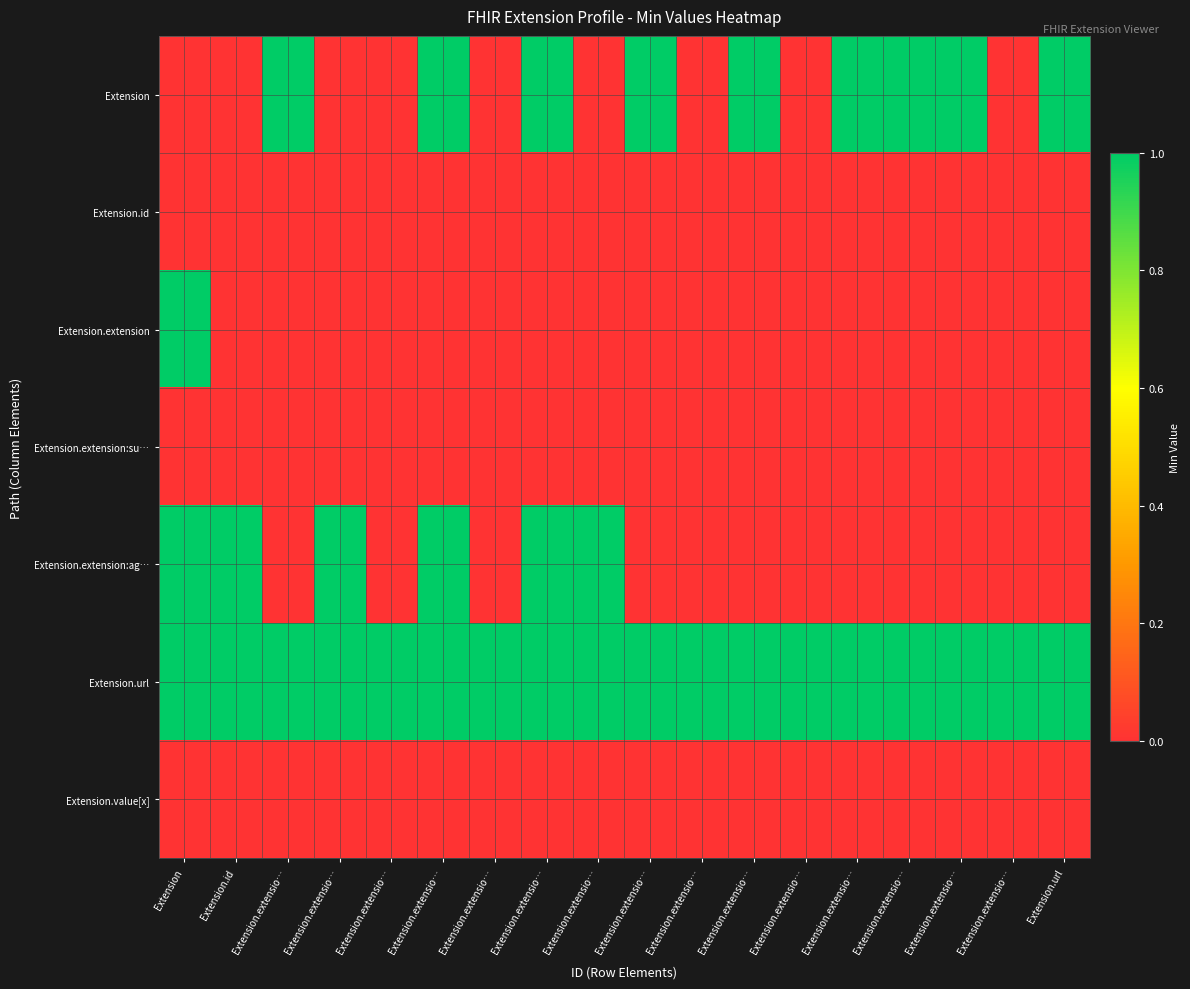

Reading left to right, transcribe all the data shown in this chart.

Extension: Extension=0	Extension.id=0	Extension.extensio…=1	Extension.extensio…=0	Extension.extensio…=0	Extension.extensio…=1	Extension.extensio…=0	Extension.extensio…=1	Extension.extensio…=0	Extension.extensio…=1	Extension.extensio…=0	Extension.extensio…=1	Extension.extensio…=0	Extension.extensio…=1	Extension.extensio…=1	Extension.extensio…=1	Extension.extensio…=0	Extension.url=1
Extension.id: Extension=0	Extension.id=0	Extension.extensio…=0	Extension.extensio…=0	Extension.extensio…=0	Extension.extensio…=0	Extension.extensio…=0	Extension.extensio…=0	Extension.extensio…=0	Extension.extensio…=0	Extension.extensio…=0	Extension.extensio…=0	Extension.extensio…=0	Extension.extensio…=0	Extension.extensio…=0	Extension.extensio…=0	Extension.extensio…=0	Extension.url=0
Extension.extension: Extension=1	Extension.id=0	Extension.extensio…=0	Extension.extensio…=0	Extension.extensio…=0	Extension.extensio…=0	Extension.extensio…=0	Extension.extensio…=0	Extension.extensio…=0	Extension.extensio…=0	Extension.extensio…=0	Extension.extensio…=0	Extension.extensio…=0	Extension.extensio…=0	Extension.extensio…=0	Extension.extensio…=0	Extension.extensio…=0	Extension.url=0
Extension.extension:su…: Extension=0	Extension.id=0	Extension.extensio…=0	Extension.extensio…=0	Extension.extensio…=0	Extension.extensio…=0	Extension.extensio…=0	Extension.extensio…=0	Extension.extensio…=0	Extension.extensio…=0	Extension.extensio…=0	Extension.extensio…=0	Extension.extensio…=0	Extension.extensio…=0	Extension.extensio…=0	Extension.extensio…=0	Extension.extensio…=0	Extension.url=0
Extension.extension:ag…: Extension=1	Extension.id=1	Extension.extensio…=0	Extension.extensio…=1	Extension.extensio…=0	Extension.extensio…=1	Extension.extensio…=0	Extension.extensio…=1	Extension.extensio…=1	Extension.extensio…=0	Extension.extensio…=0	Extension.extensio…=0	Extension.extensio…=0	Extension.extensio…=0	Extension.extensio…=0	Extension.extensio…=0	Extension.extensio…=0	Extension.url=0
Extension.url: Extension=1	Extension.id=1	Extension.extensio…=1	Extension.extensio…=1	Extension.extensio…=1	Extension.extensio…=1	Extension.extensio…=1	Extension.extensio…=1	Extension.extensio…=1	Extension.extensio…=1	Extension.extensio…=1	Extension.extensio…=1	Extension.extensio…=1	Extension.extensio…=1	Extension.extensio…=1	Extension.extensio…=1	Extension.extensio…=1	Extension.url=1
Extension.value[x]: Extension=0	Extension.id=0	Extension.extensio…=0	Extension.extensio…=0	Extension.extensio…=0	Extension.extensio…=0	Extension.extensio…=0	Extension.extensio…=0	Extension.extensio…=0	Extension.extensio…=0	Extension.extensio…=0	Extension.extensio…=0	Extension.extensio…=0	Extension.extensio…=0	Extension.extensio…=0	Extension.extensio…=0	Extension.extensio…=0	Extension.url=0